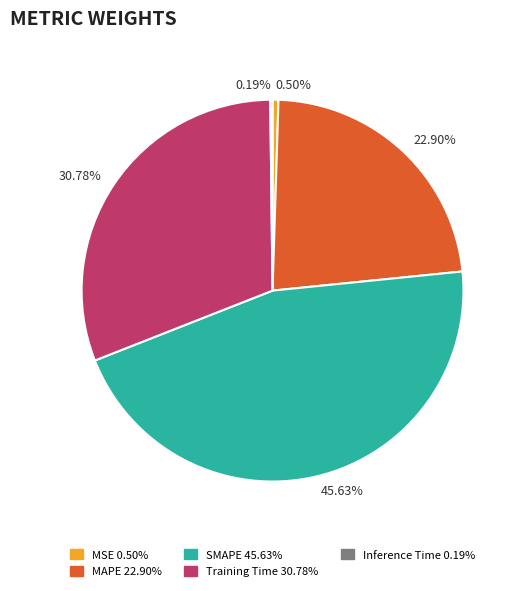

What is the smallest slice in the pie chart?

Inference Time